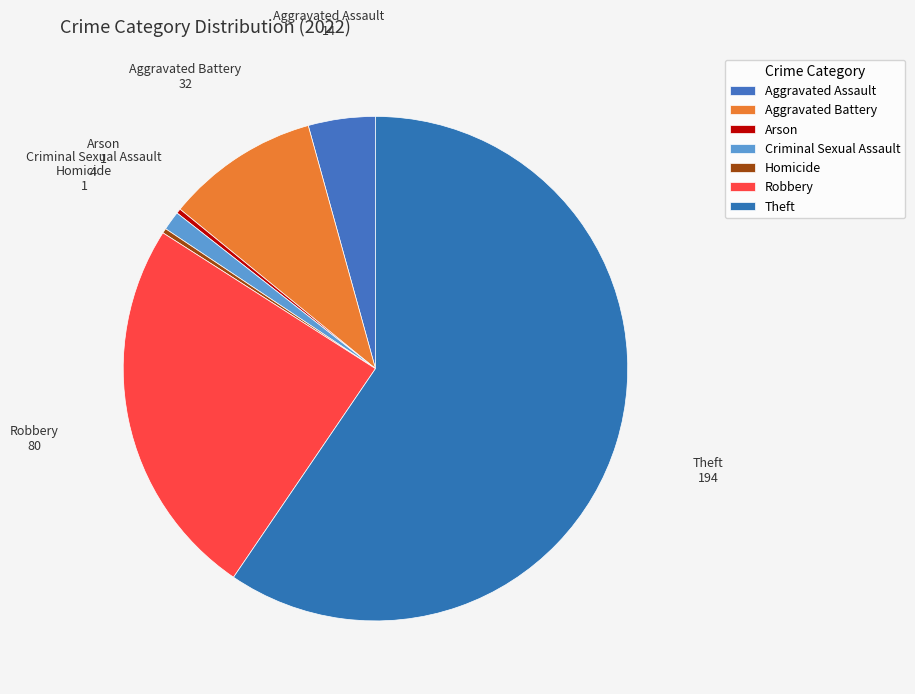

How many slices are in this pie chart?

7